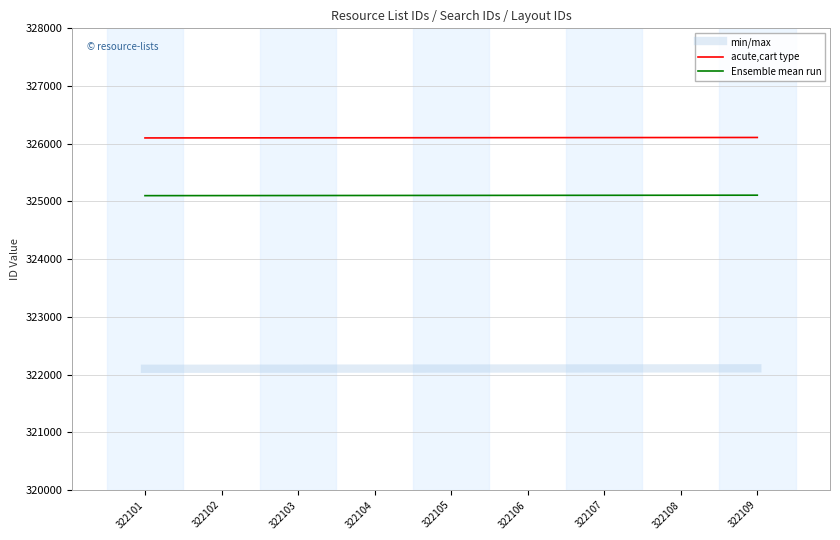

Rank the series by their maximum value, from highest to lowest.

acute,cart type, Ensemble mean run, min/max